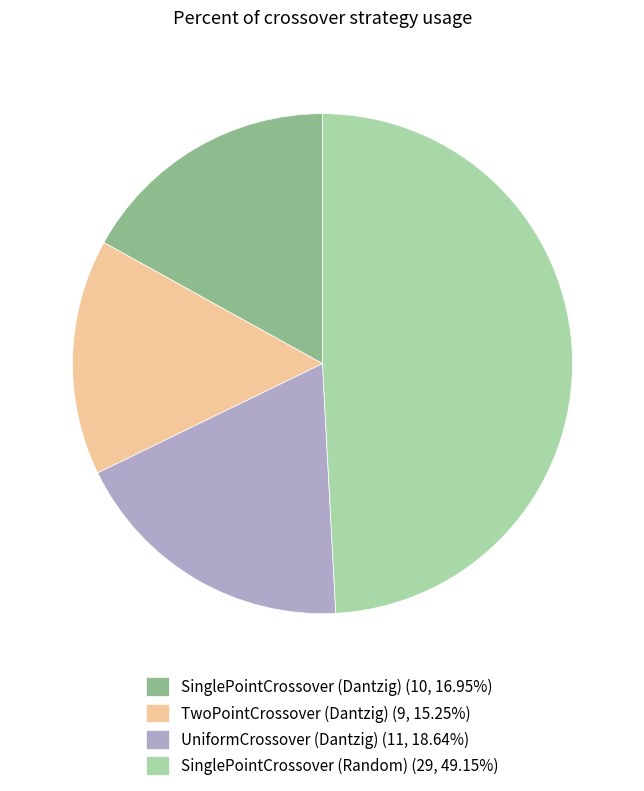

Combined, do UniformCrossover (Dantzig) (11, 18.64%) and SinglePointCrossover (Random) (29, 49.15%) account for over 50%?

Yes